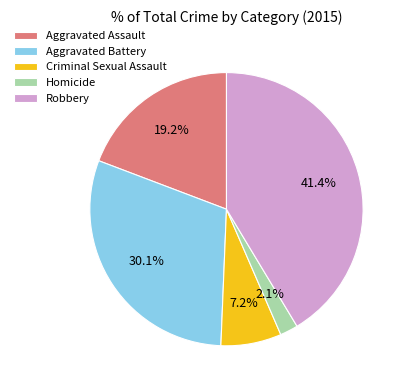

Count the number of slices in the pie.

5